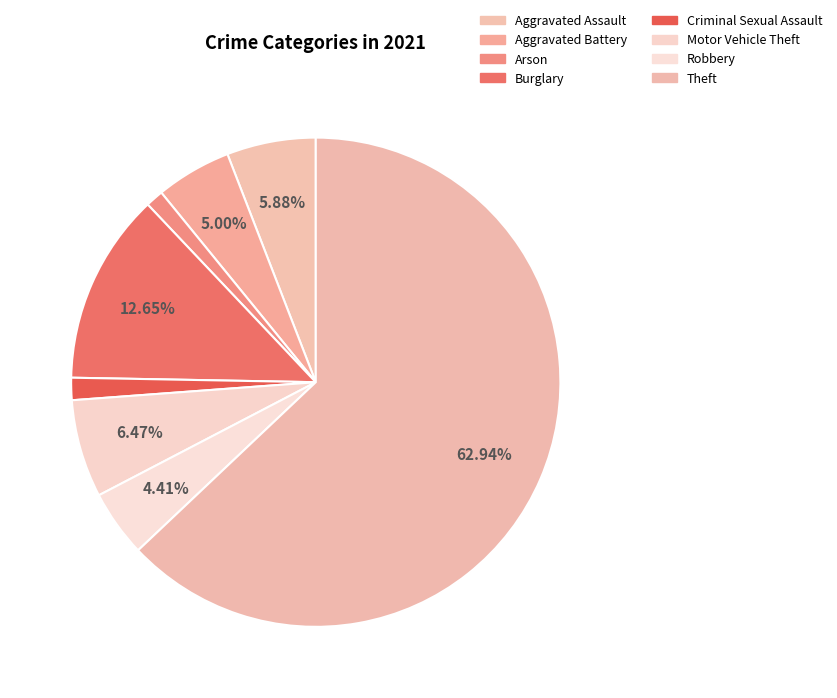

What is the total percentage of Theft and Arson?

64.1%